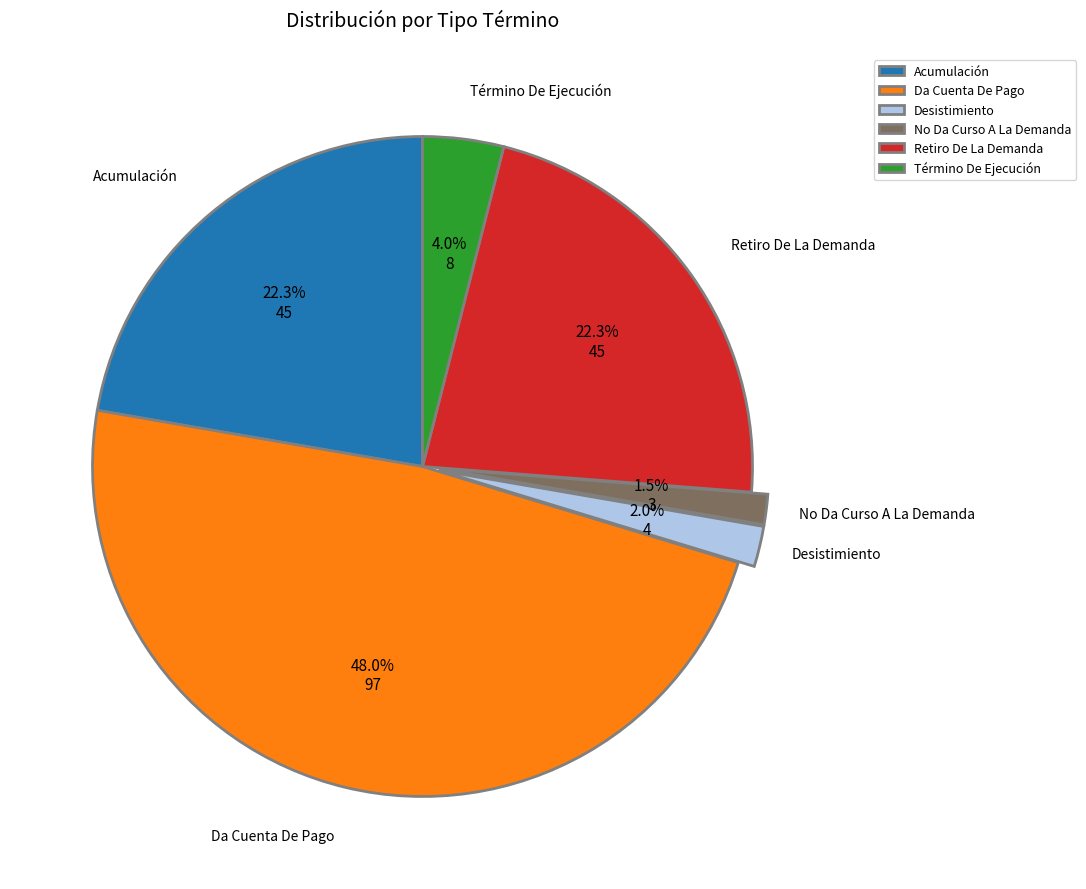

Is there any slice that represents more than half of the pie?

No